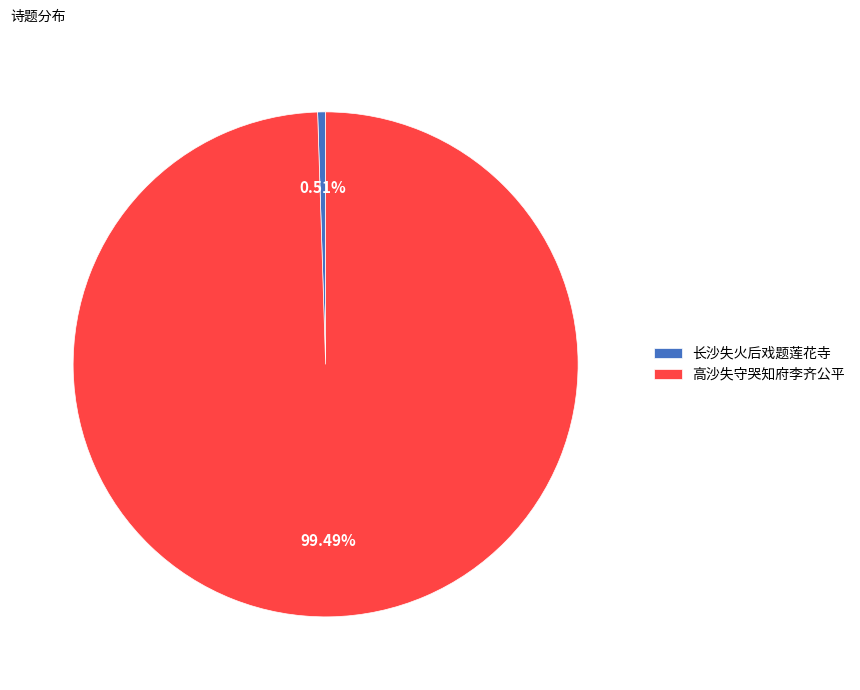

Rank the categories by value from highest to lowest.

高沙失守哭知府李齐公平, 长沙失火后戏题莲花寺